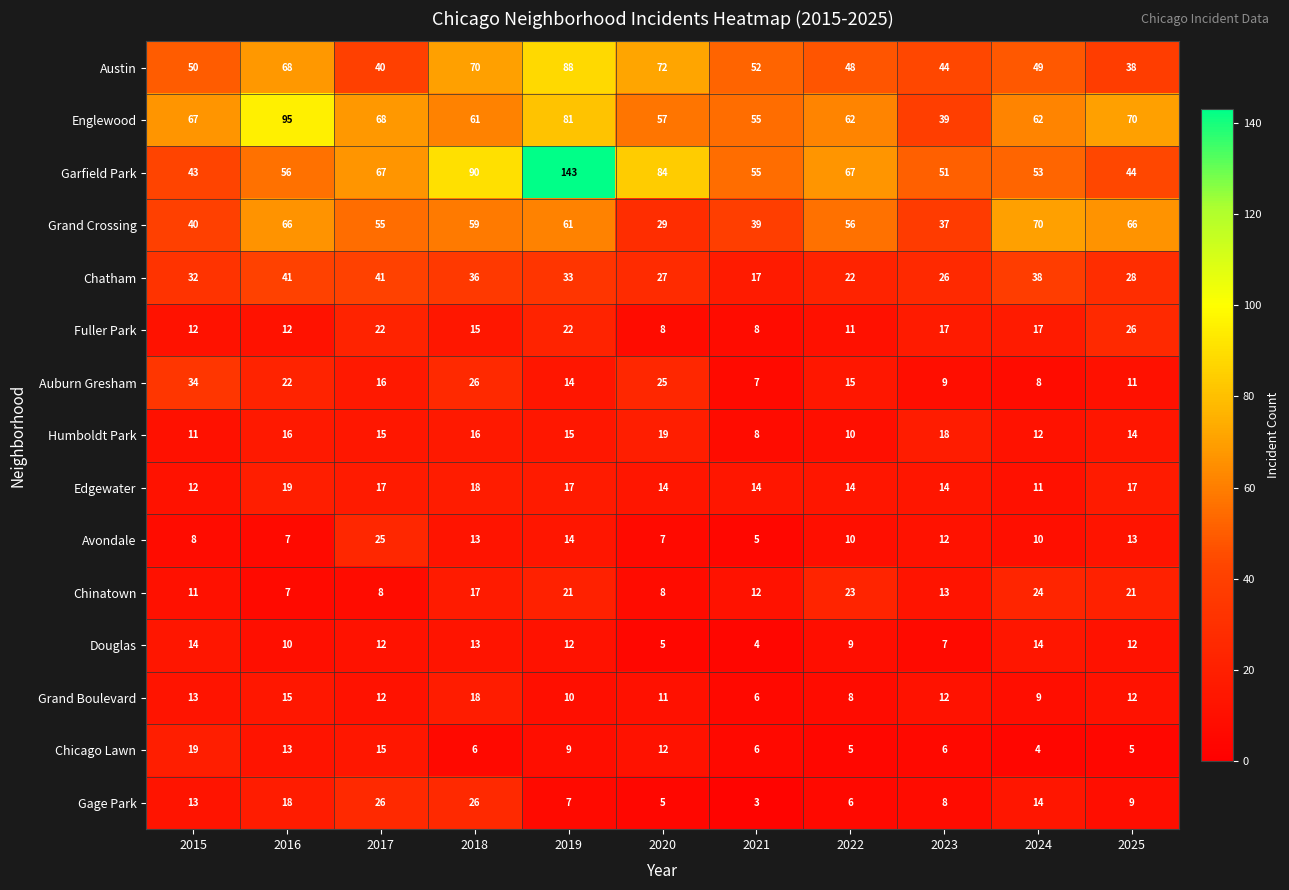

Is it true that Grand Crossing equals 66 at 2025?

True